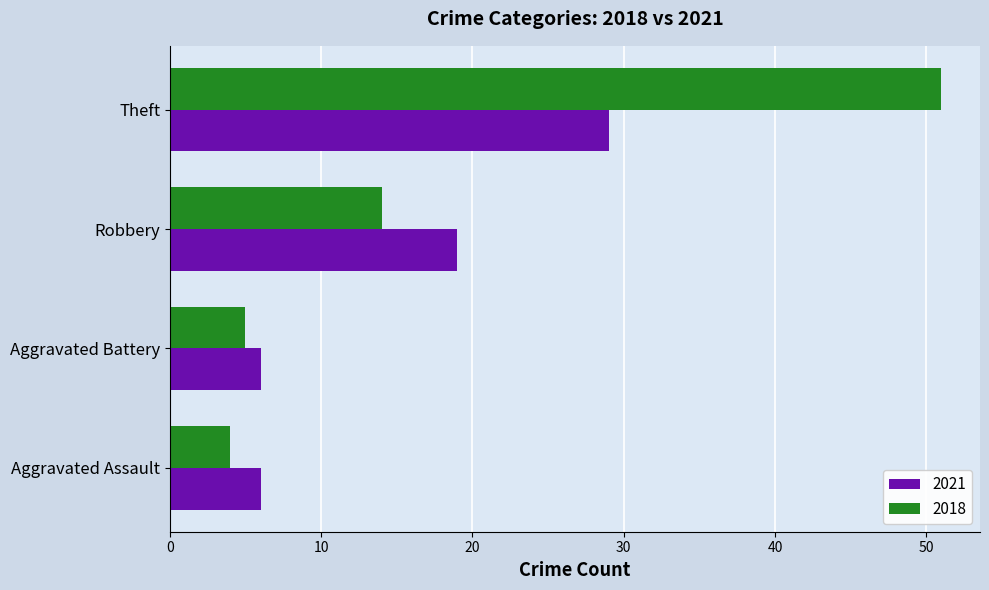

Read the 2021 value at Aggravated Battery.

6